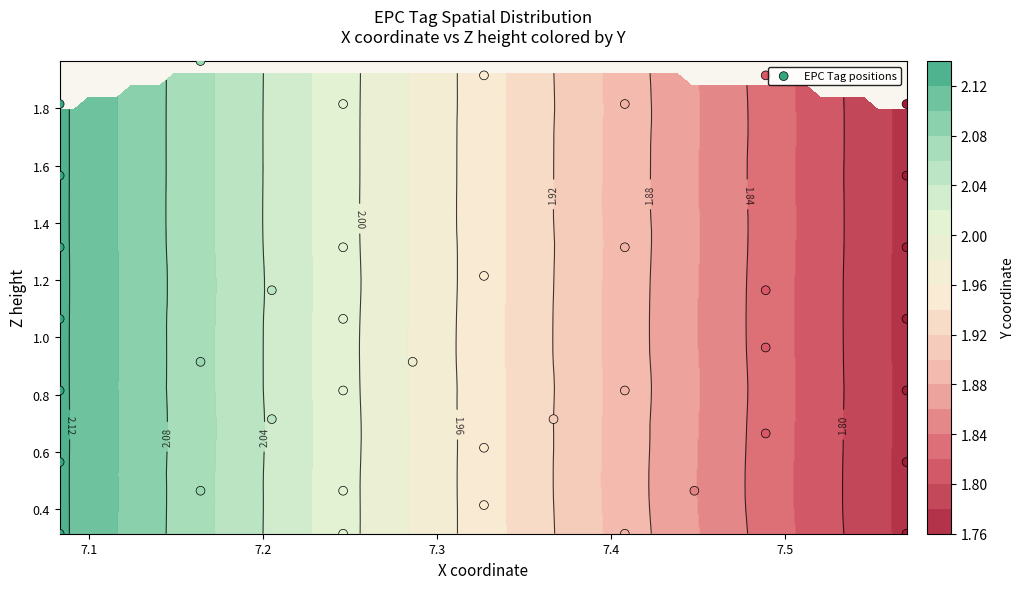

Reading left to right, extract all data points from this chart.

0.3	0.3	0.3	0.3	0.6	0.6	0.8	0.8	0.8	0.8	1.1	1.1	1.3	1.3	1.3	1.3	1.6	1.6	1.8	1.8	1.8	1.8	1.2	1.9	2.0	1.9	0.5	0.5	0.6	0.7	1.2	0.7	0.7	0.5	0.4	0.9	1.1	1.2	1.0	0.9